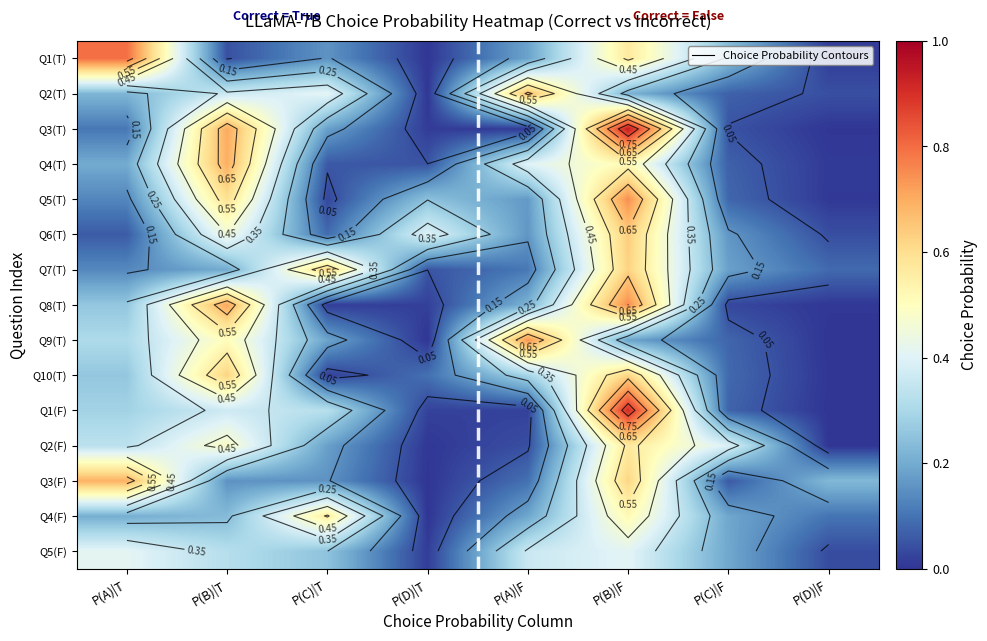

How many data points does each series have?

8